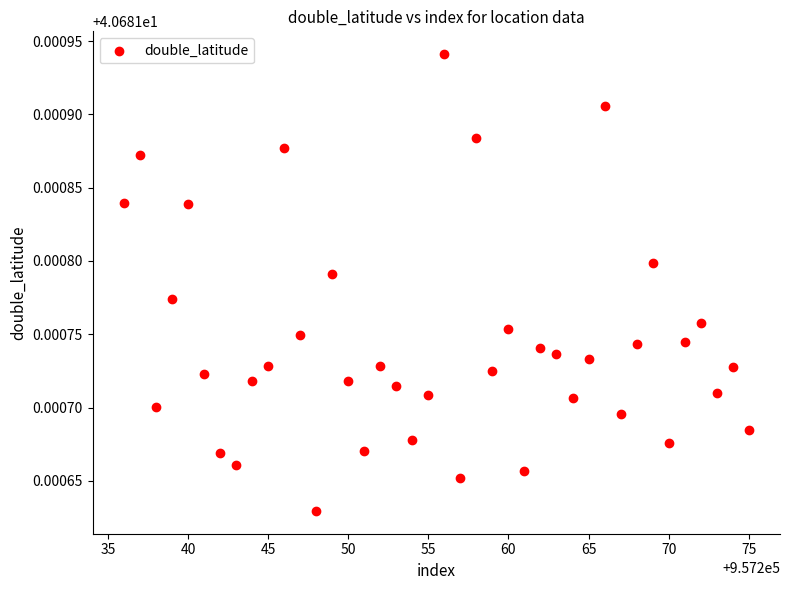

What is the range of X values (max minus min)?

39.0